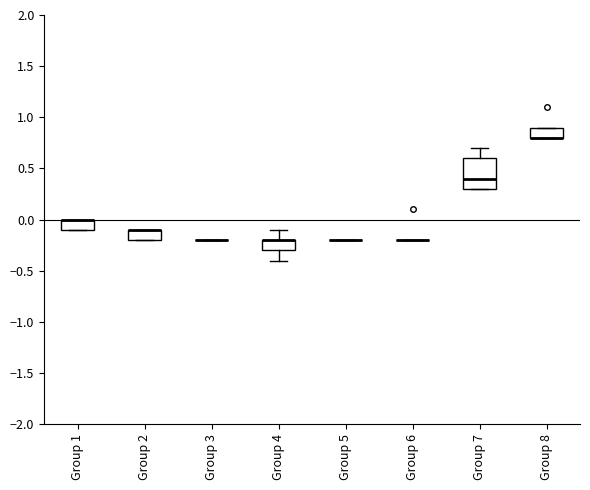

Comparing the boxes themselves (not the whiskers), which one is the tallest?

Group 7